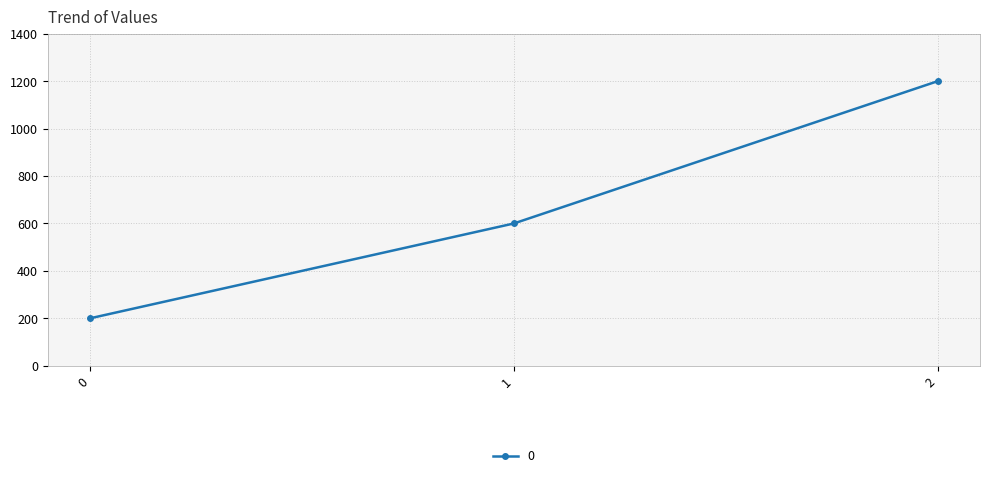

Reading right to left, what are all the values shown in this chart?

1200	600	200